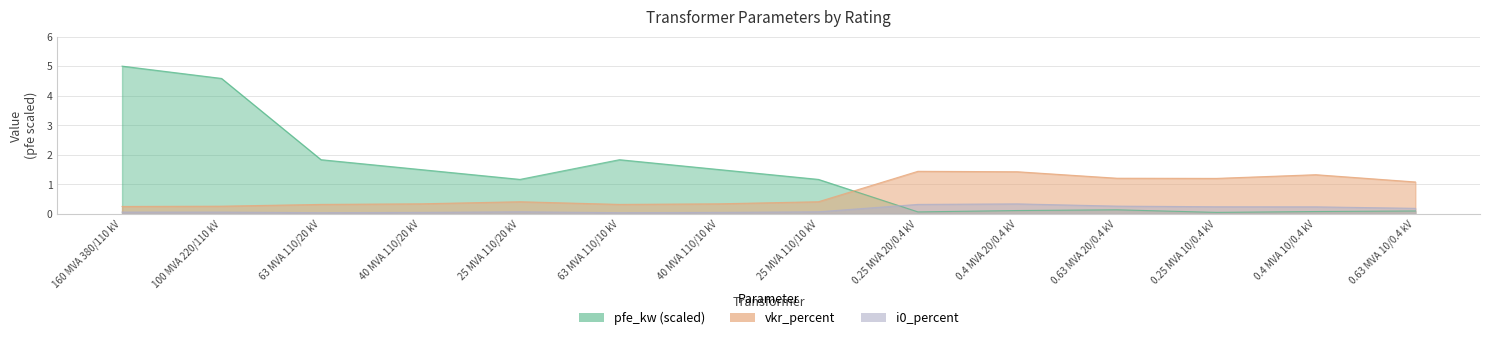

What is the difference between the second highest and minimum values in the pfe_kw series?

4.5